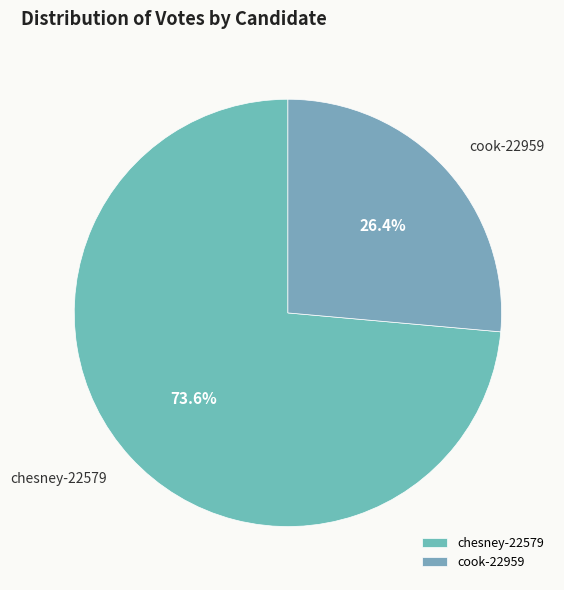

What percentage is the cook-22959 slice, to the nearest percent?

26%